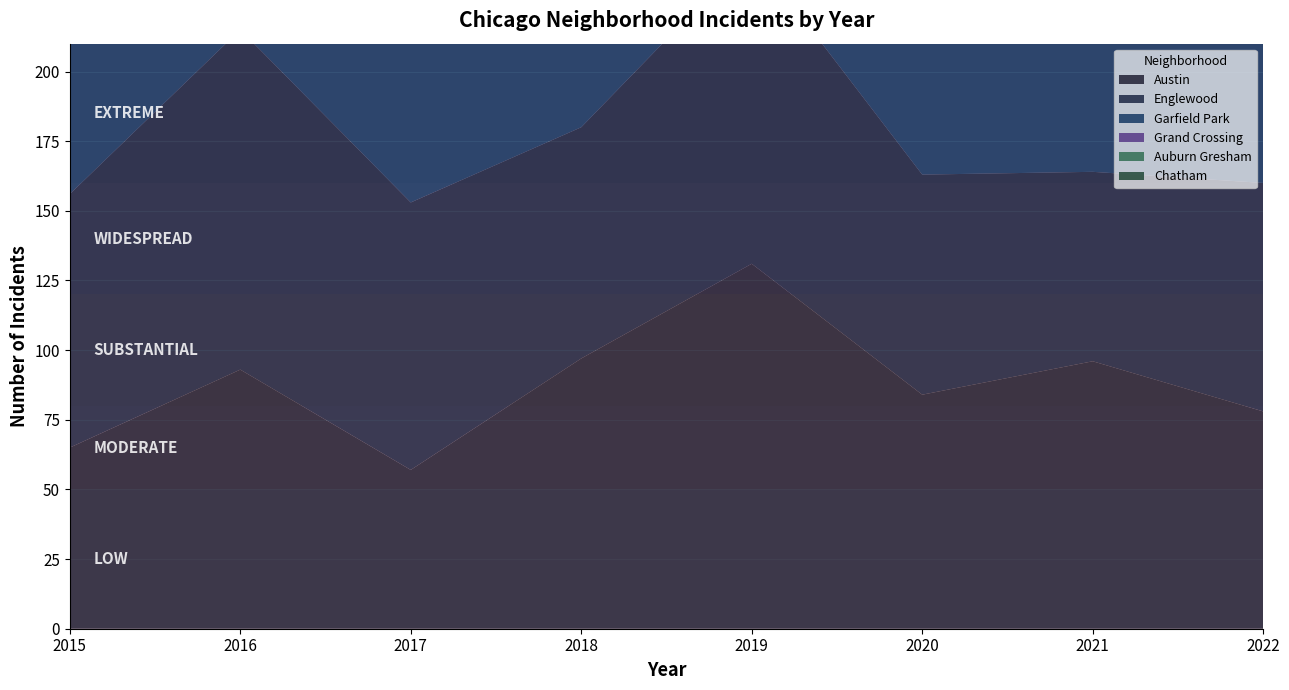

Does the chart display data point markers on the line(s)?

No